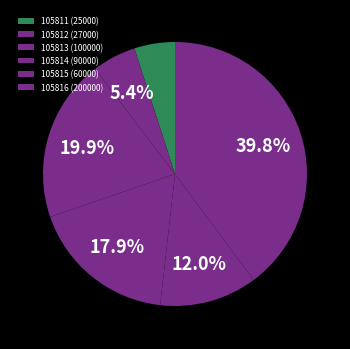

Rank the categories by value from lowest to highest.

105811, 105812, 105815, 105814, 105813, 105816